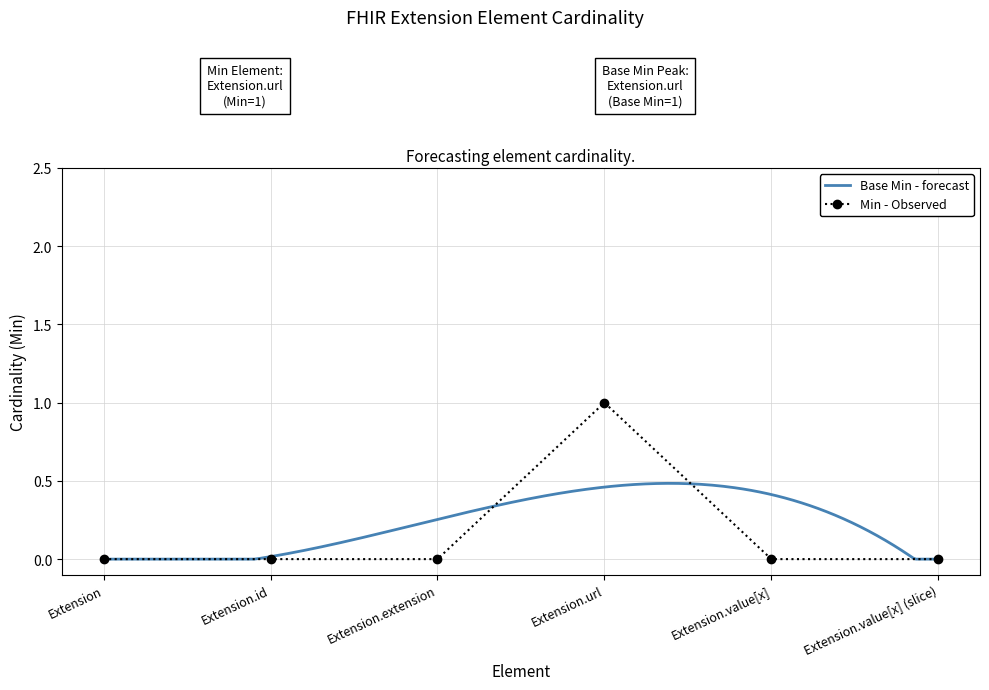

What is the difference between the maximum and minimum values?

1